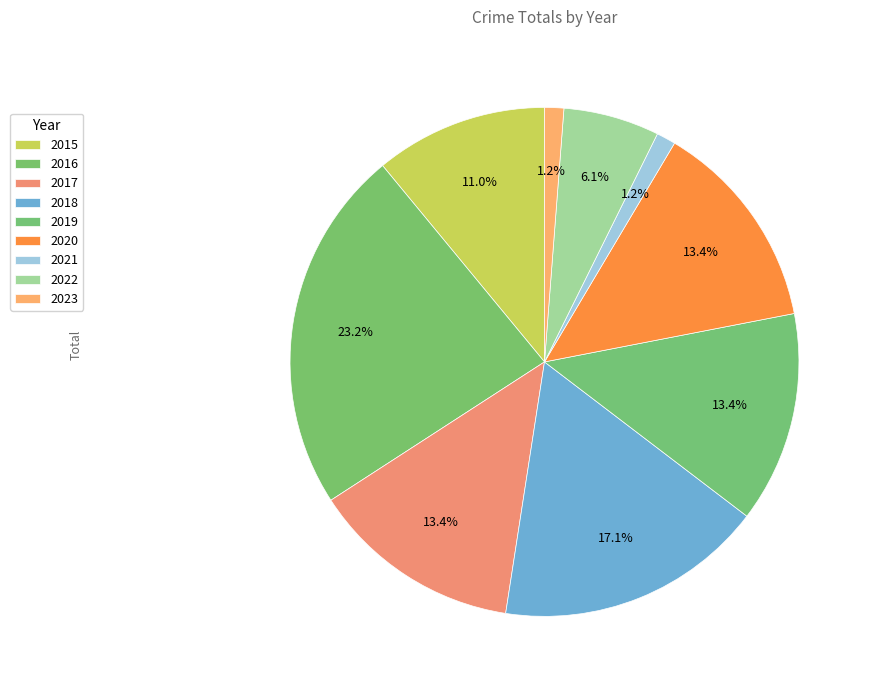

True or false: 2019 accounts for 13% of the total.

True